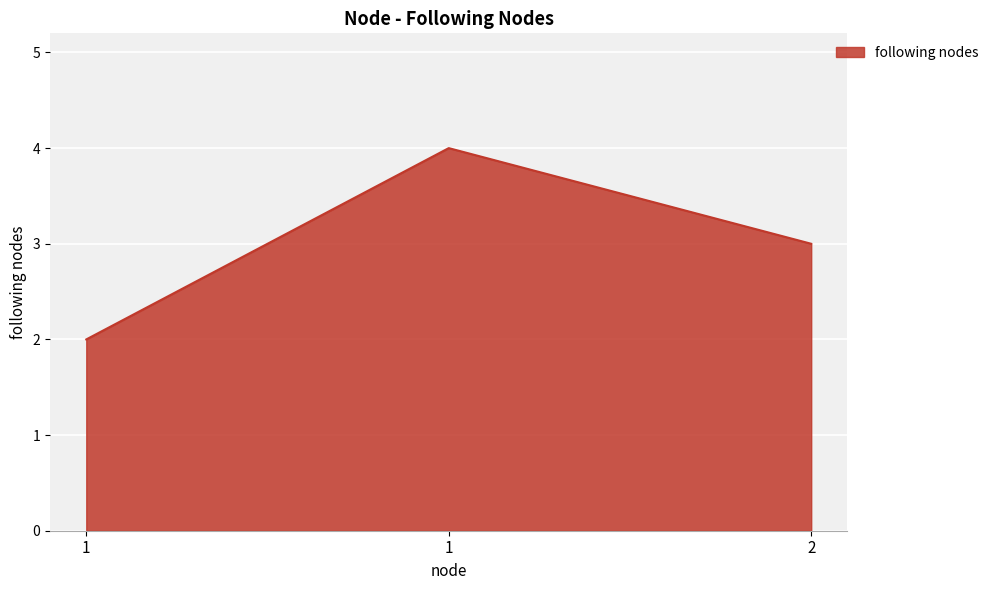

Count the number of data series in this chart.

1